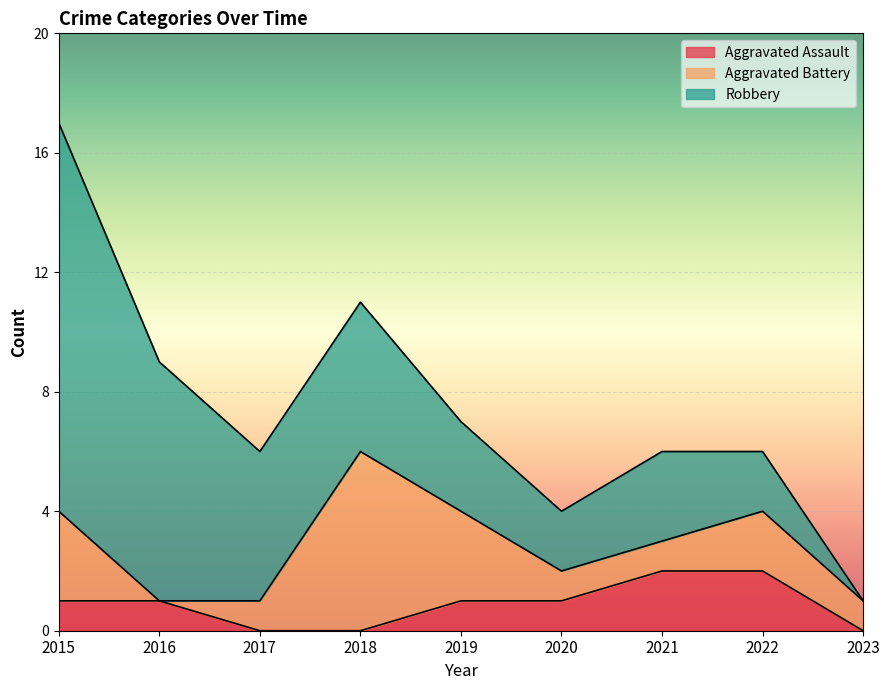

Rank the categories by Robbery value from lowest to highest.

2023, 2020, 2022, 2019, 2021, 2017, 2018, 2016, 2015